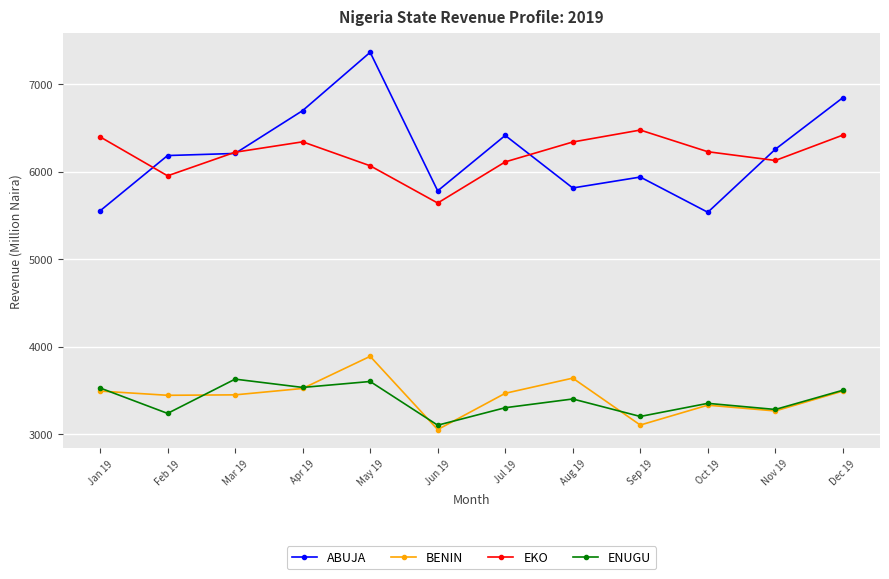

What is the average value of the BENIN series?

3427.1